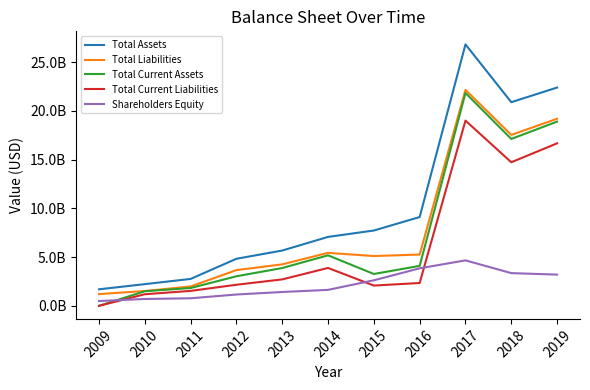

Where is the first local minimum for Total Current Assets?

2015